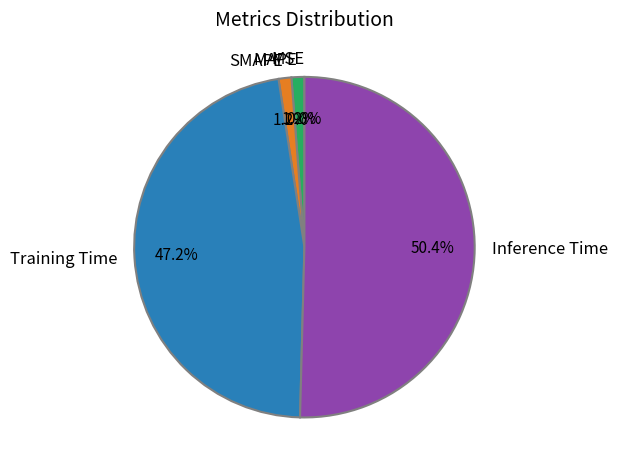

Rank the categories by value from highest to lowest.

Inference Time, Training Time, MAPE, SMAPE, MSE